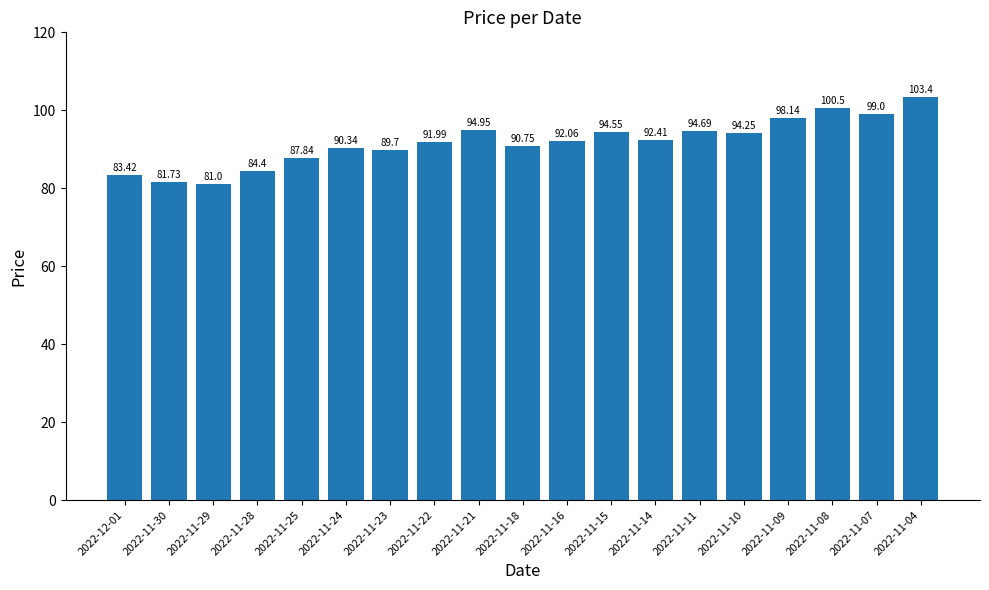

What is the change in value from 2022-12-01 to 2022-11-24?

+6.9